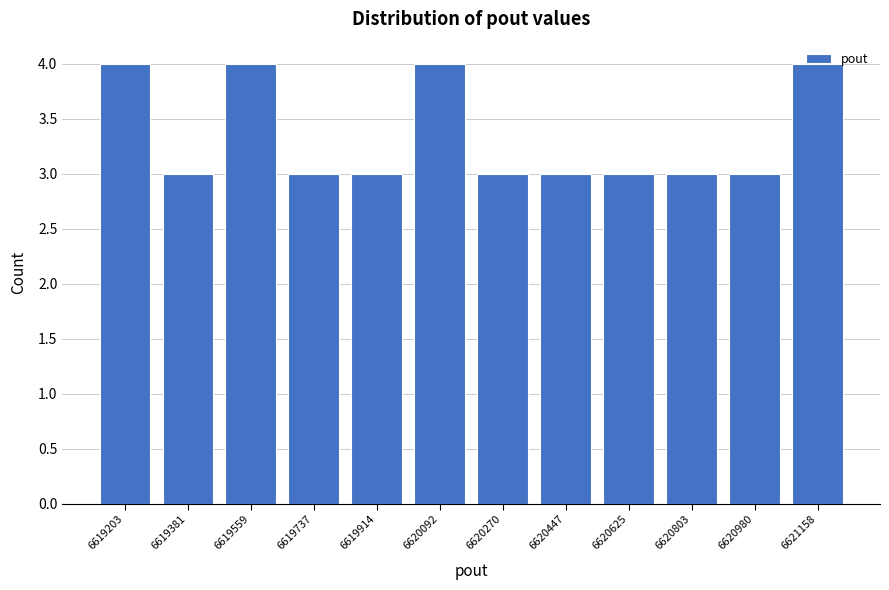

What is the minimum value shown in the chart?

3